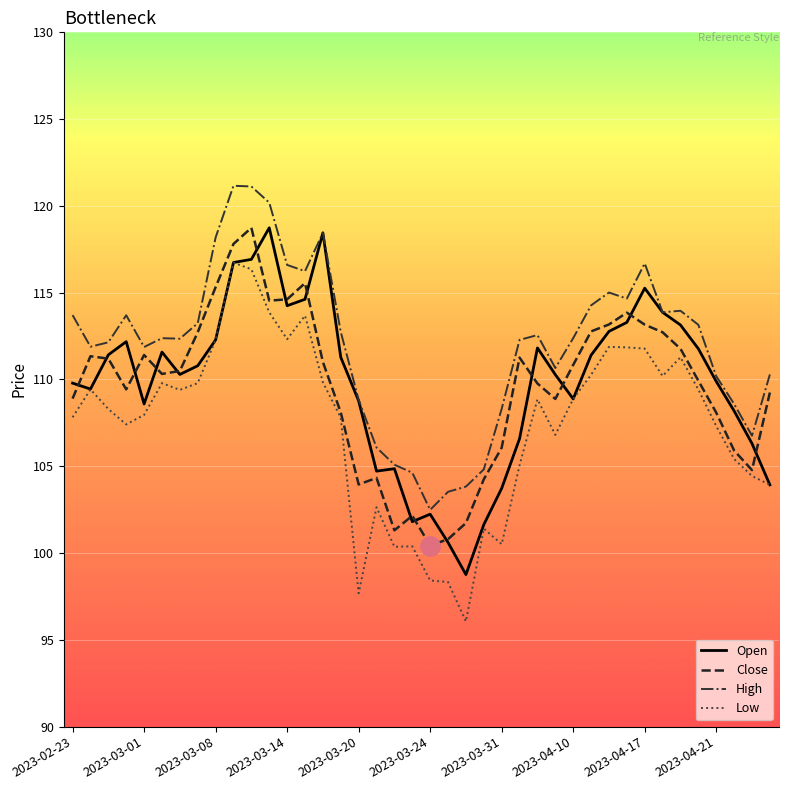

What is the greatest value displayed?

121.2